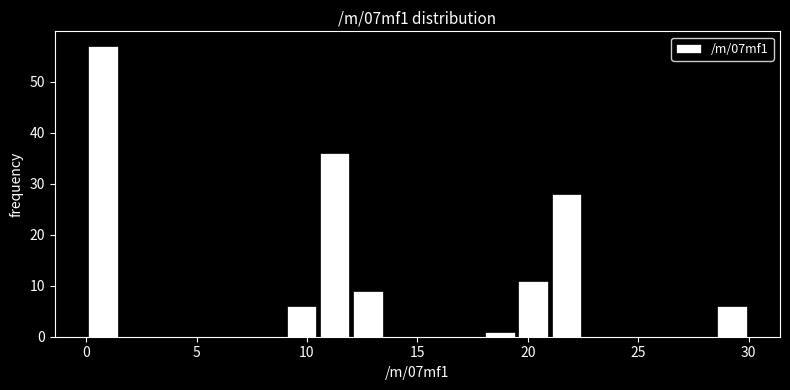

Read against the x-axis, roughly where is the centre of the tallest bar?

1.0